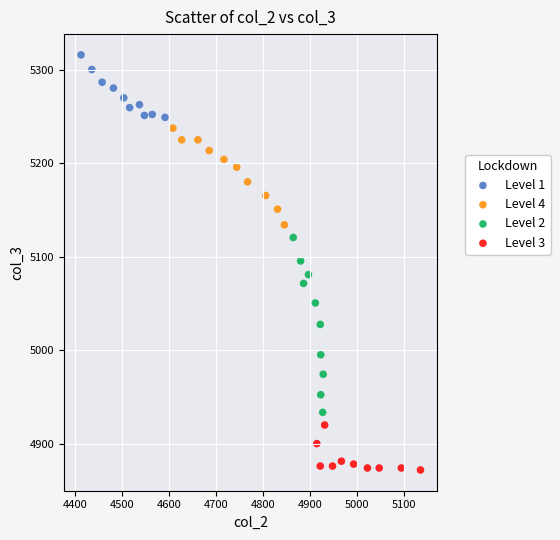

Which series contains the lowest Y value?

Level 3